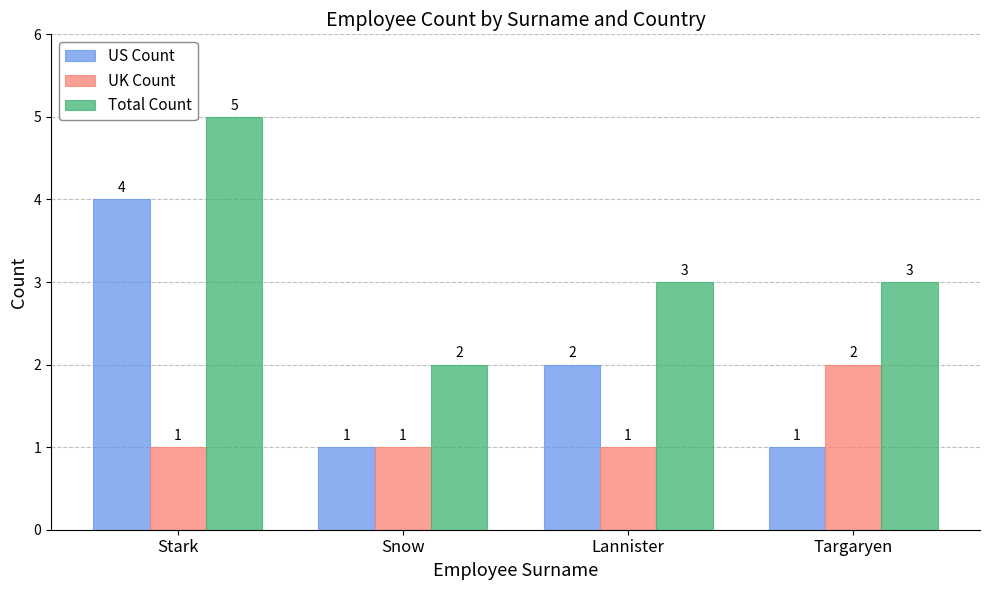

What is the spread (max minus min) of values at Targaryen?

2